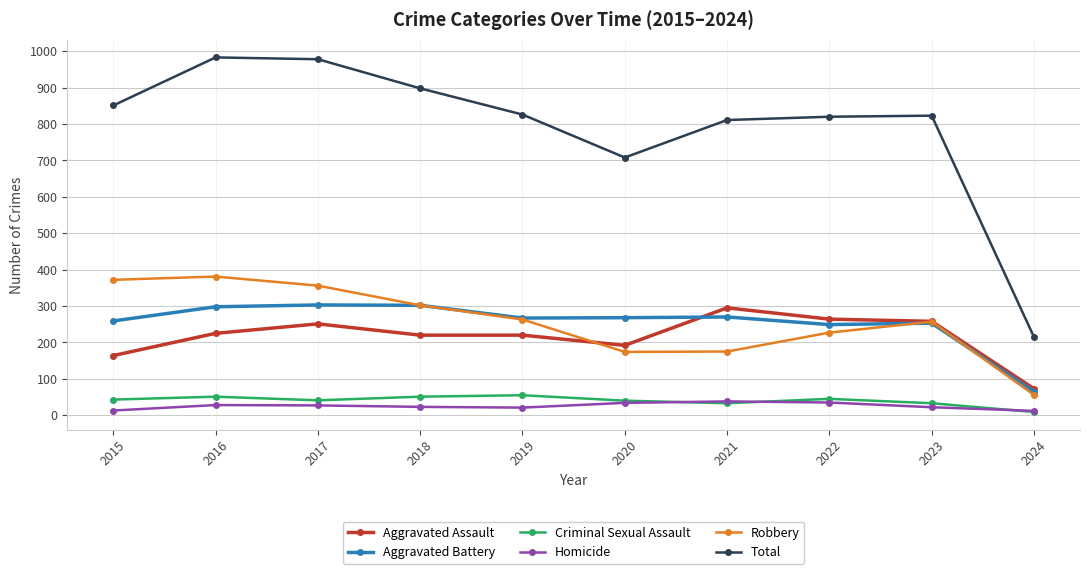

How many data points in Homicide are less than 27?

5